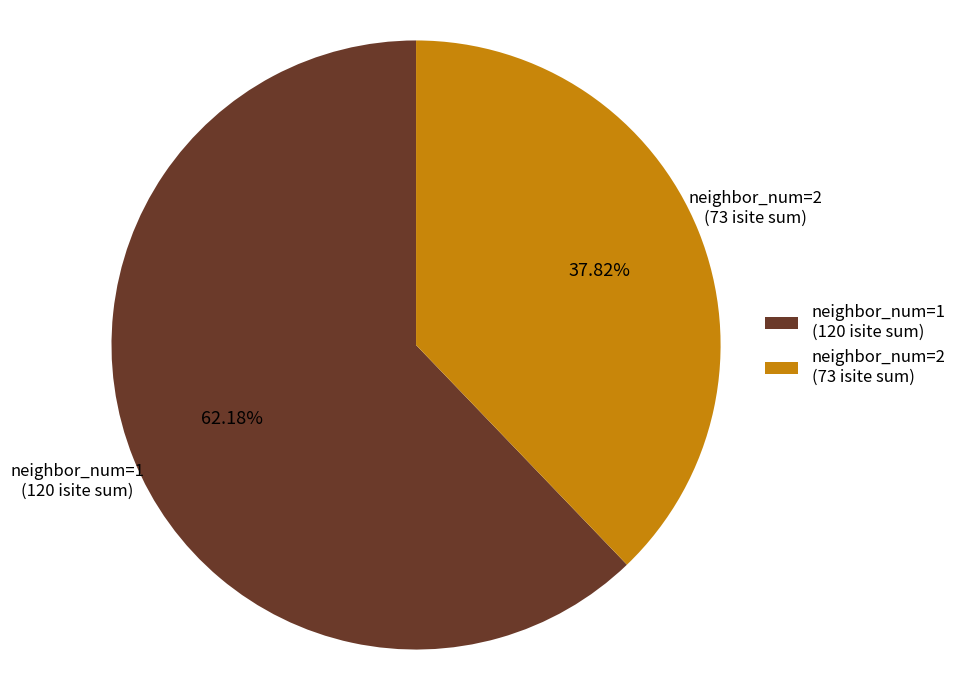

Which category has the biggest portion of the pie?

neighbor_num=1 (120 isite sum)